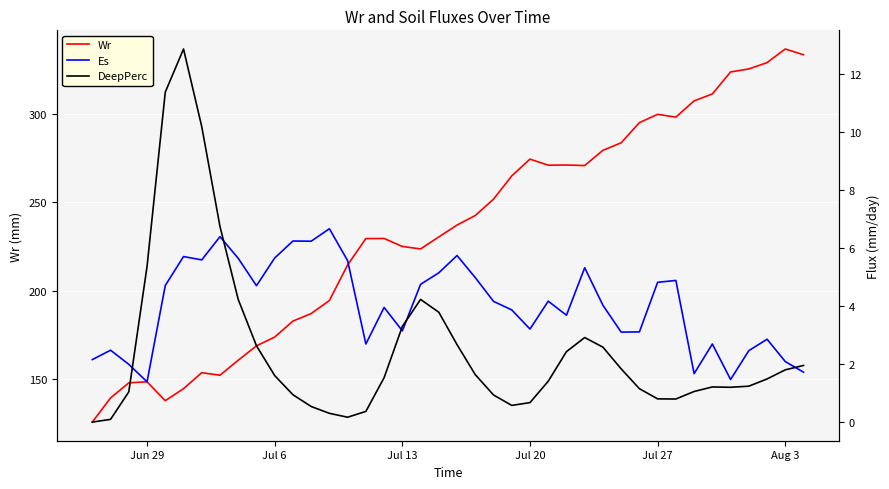

What is the value of the DeepPerc point at the 15th from the left?

0.2